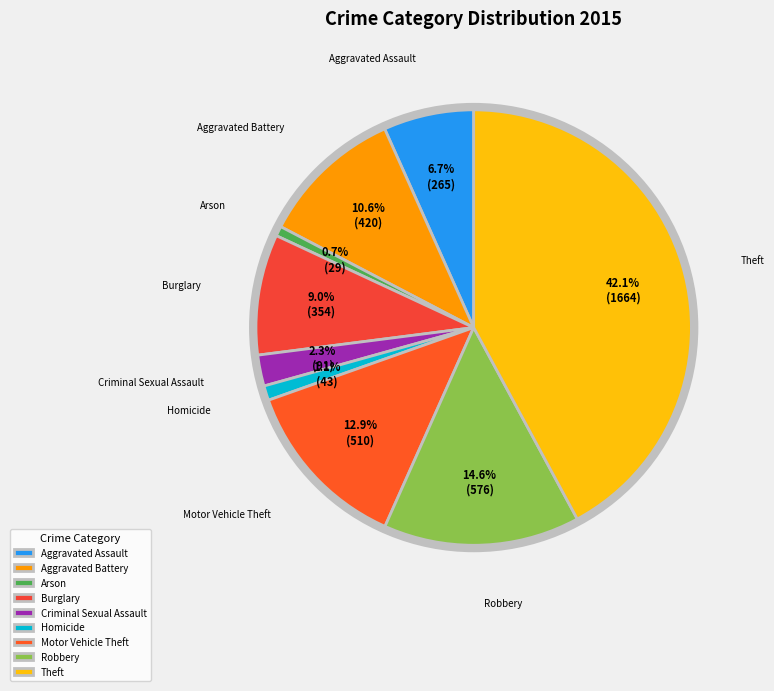

What percentage is NOT represented by Aggravated Assault?

93.3%